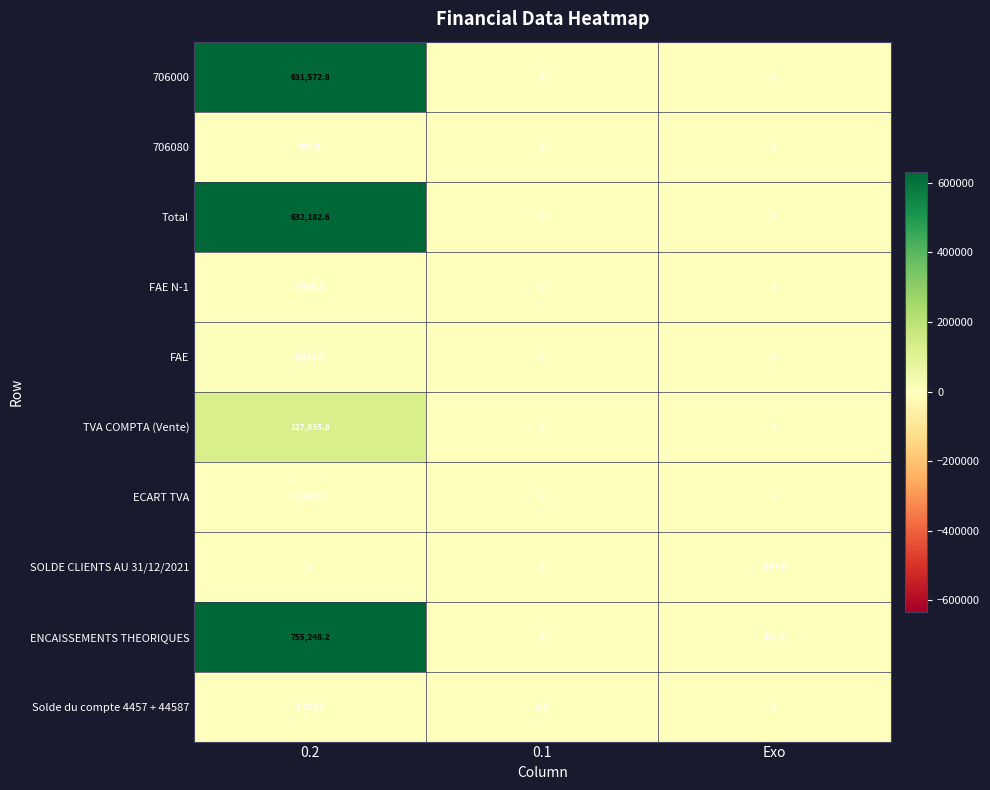

Reading left to right, what are all the values shown in this chart?

706000: 631572.8	0.0	0.0
706080: 609.8	0.0	0.0
Total: 632182.6	0.0	0.0
FAE N-1: 2703.6	0.0	0.0
FAE: 5512.7	0.0	0.0
TVA COMPTA (Vente): 127835.8	0.0	0.0
ECART TVA: -1961.1	0.0	0.0
SOLDE CLIENTS AU 31/12/2021: 0.0	0.0	-167.0
ENCAISSEMENTS THEORIQUES: 755248.2	0.0	167.0
Solde du compte 4457 + 44587: 1529.0	2.6	0.0